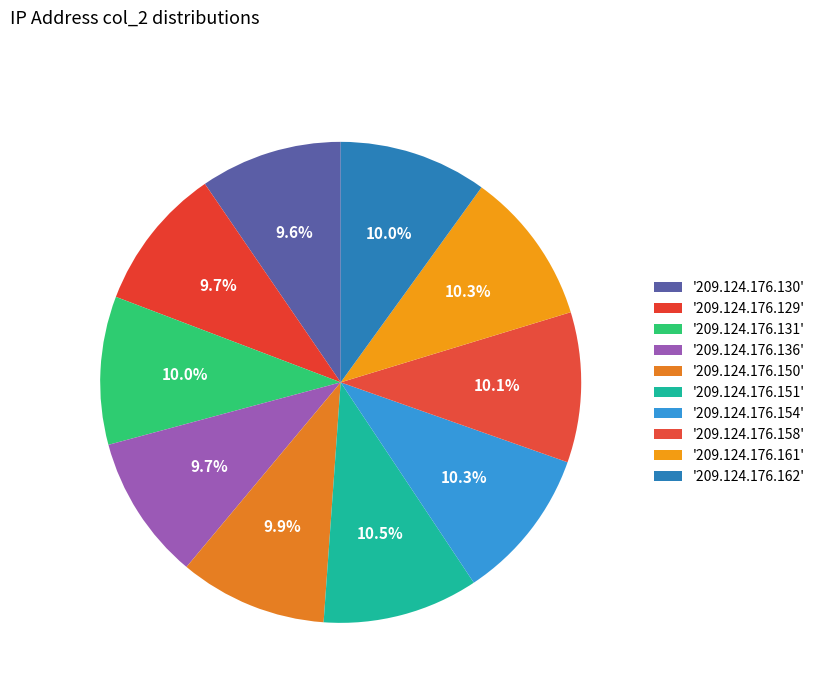

Which category has the biggest portion of the pie?

209.124.176.151